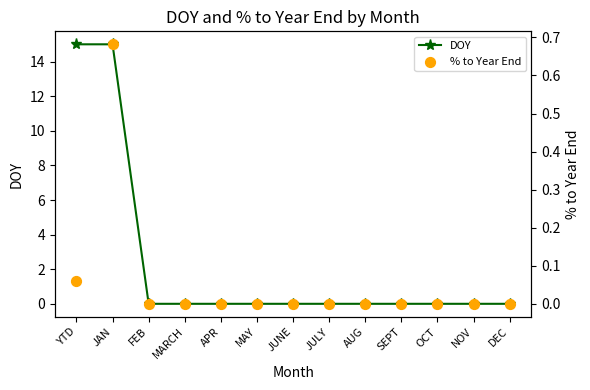

Which series reaches the maximum Y coordinate?

DOY